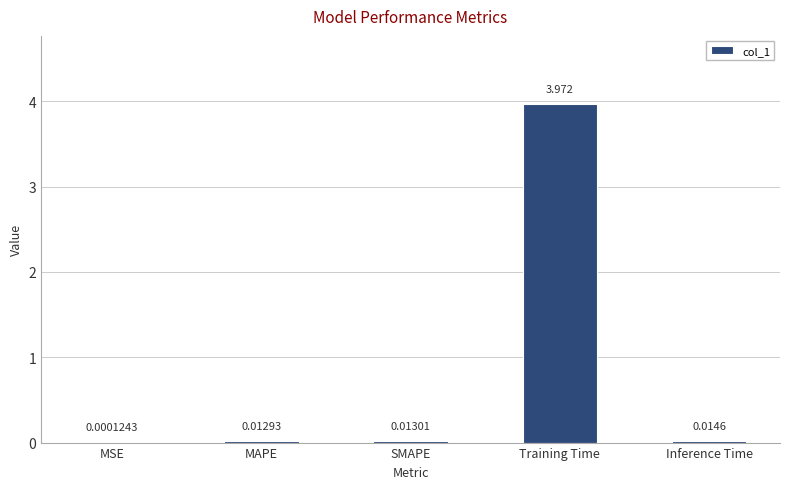

Which category has the highest value across all series?

Training Time